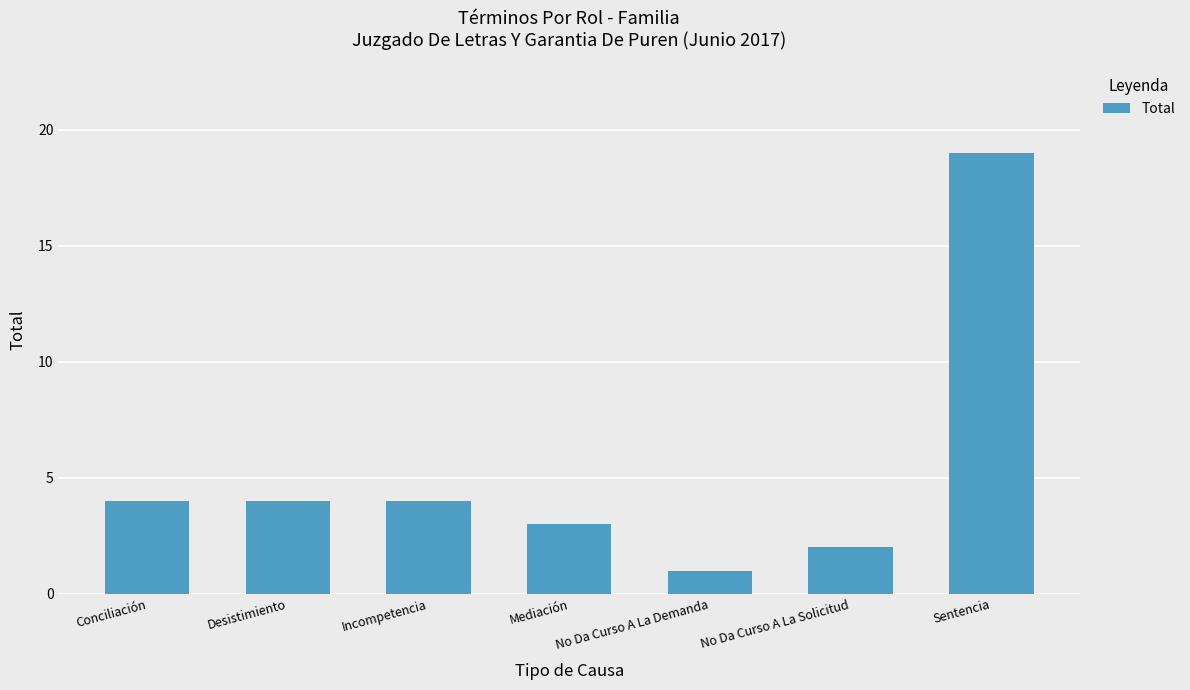

What is the ratio of the value at Incompetencia to the value at No Da Curso A La Solicitud?

2.0